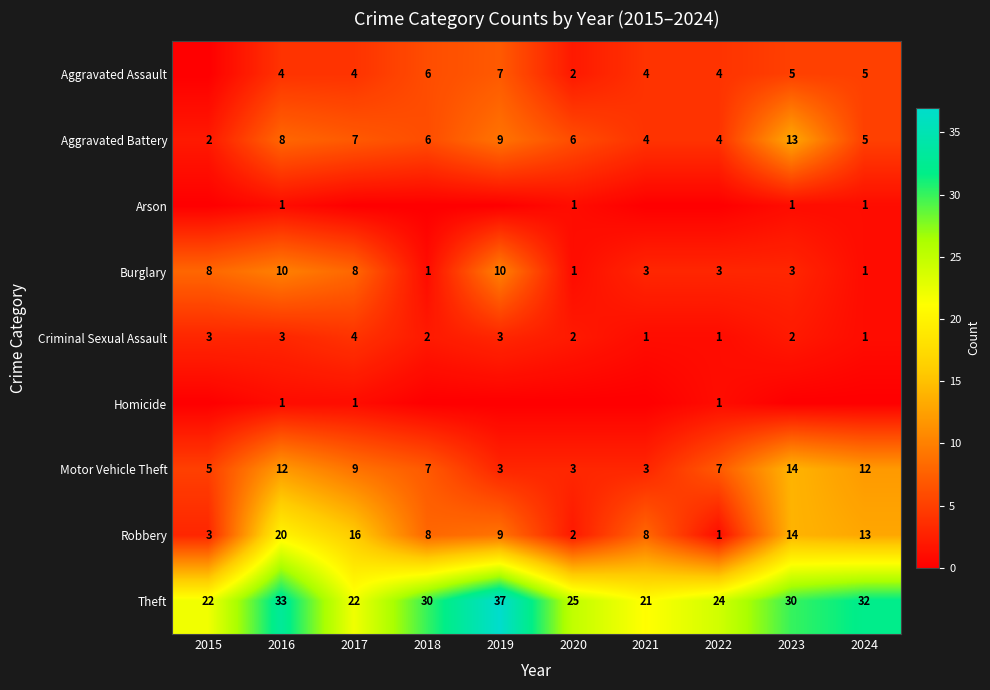

Which has a higher value, 2017 or 2018?

2018